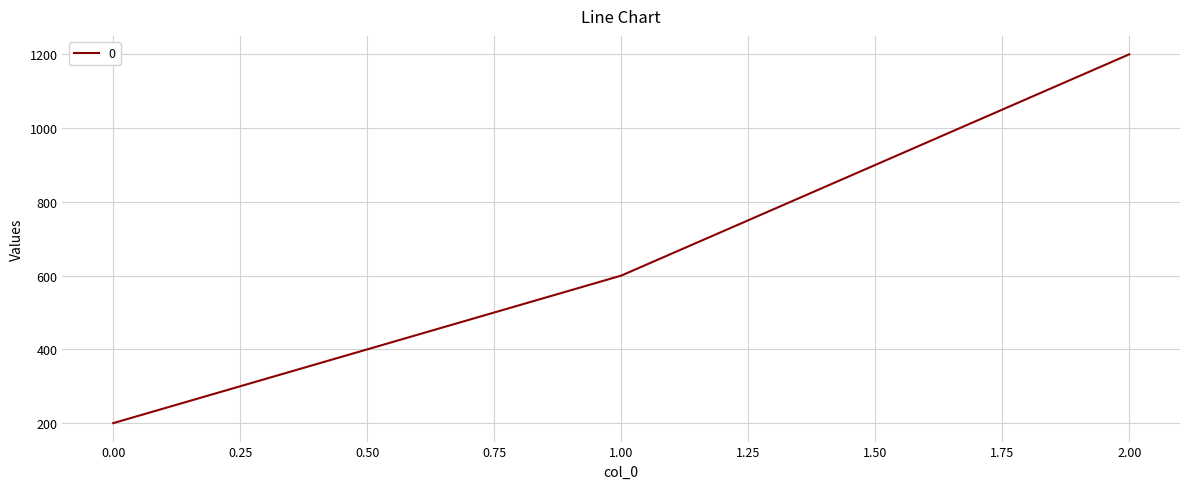

How many categories are shown in the chart?

3